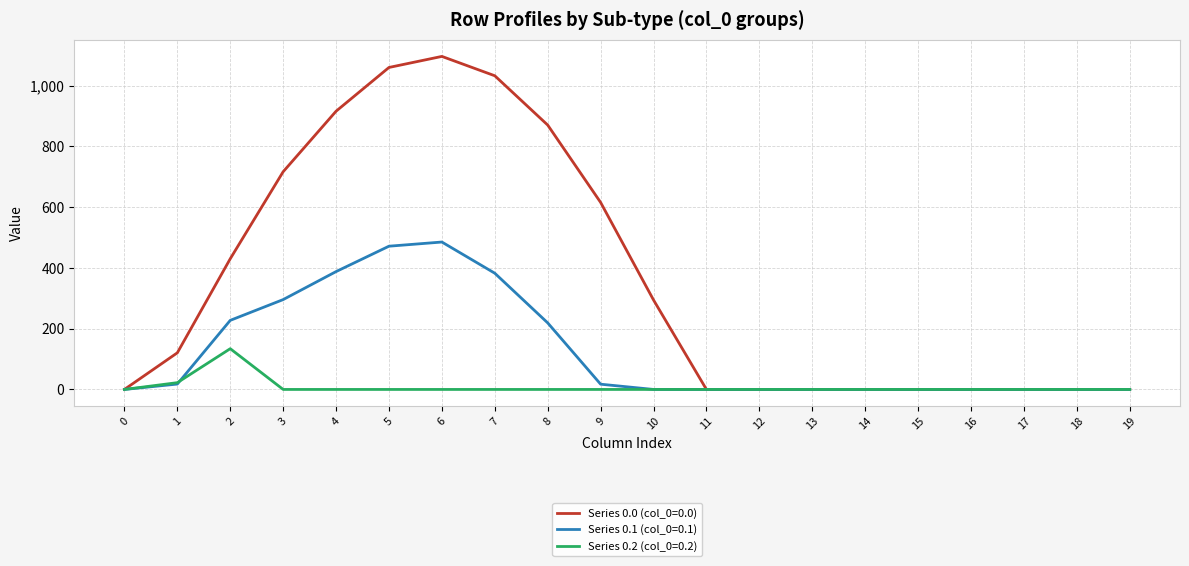

Which series has the largest range (max minus min)?

Series 0.0 (col_0=0.0)